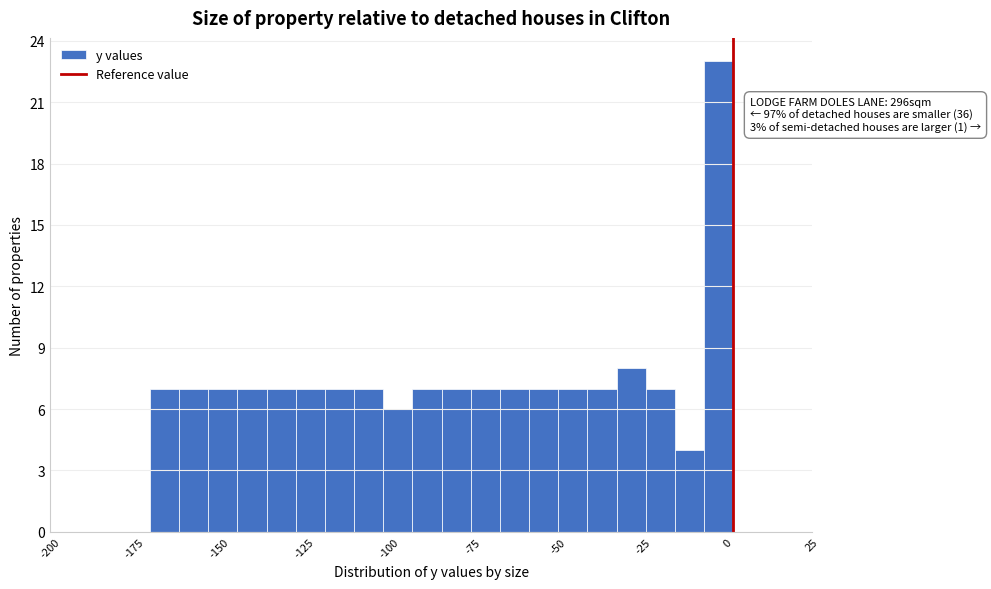

Around what value on the x-axis is the tallest bar? Give the approximate position of its centre, as read against the axis.

-5